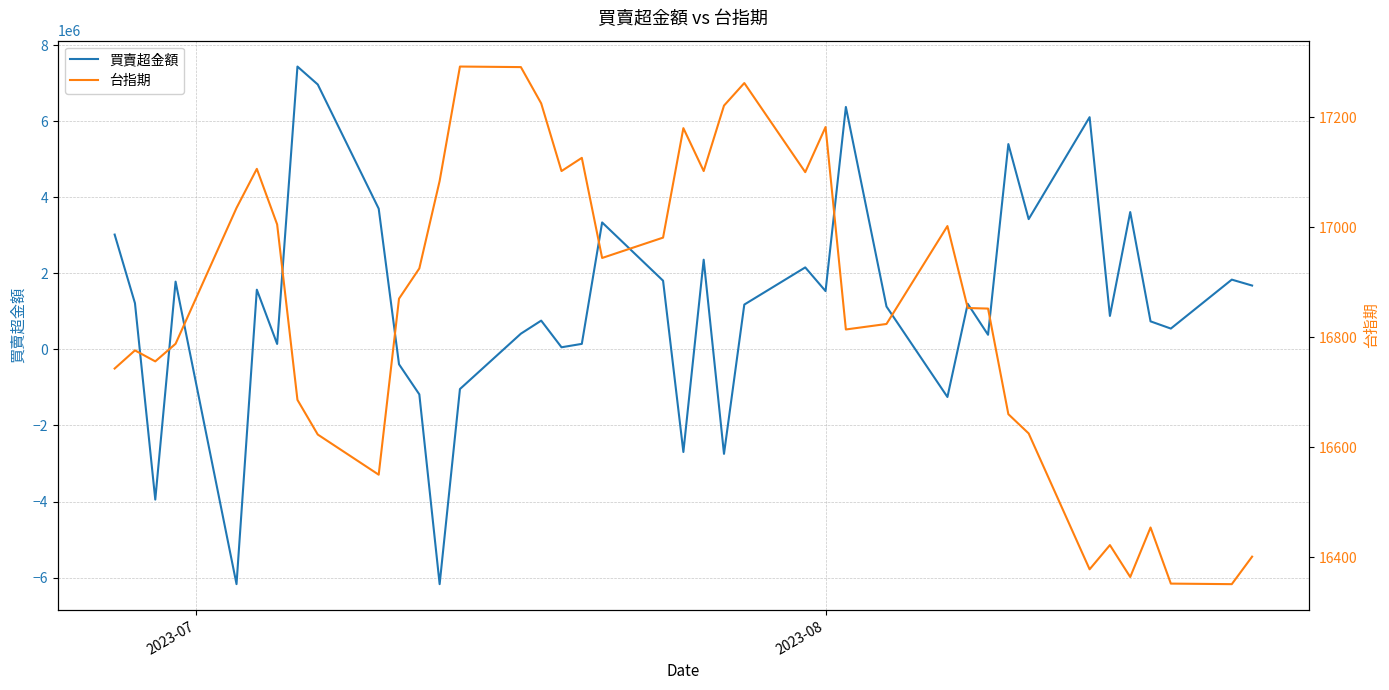

What is the lowest value of the 買賣超金額 series?

-6172982.8